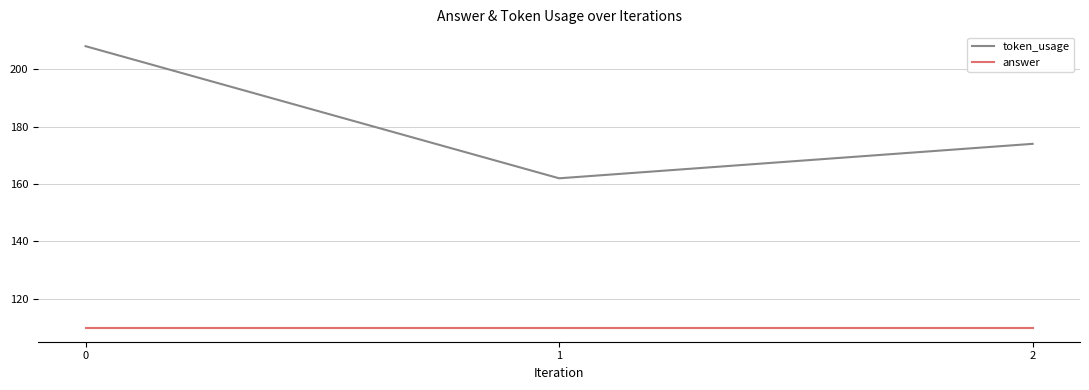

Count the number of categories in the chart.

3